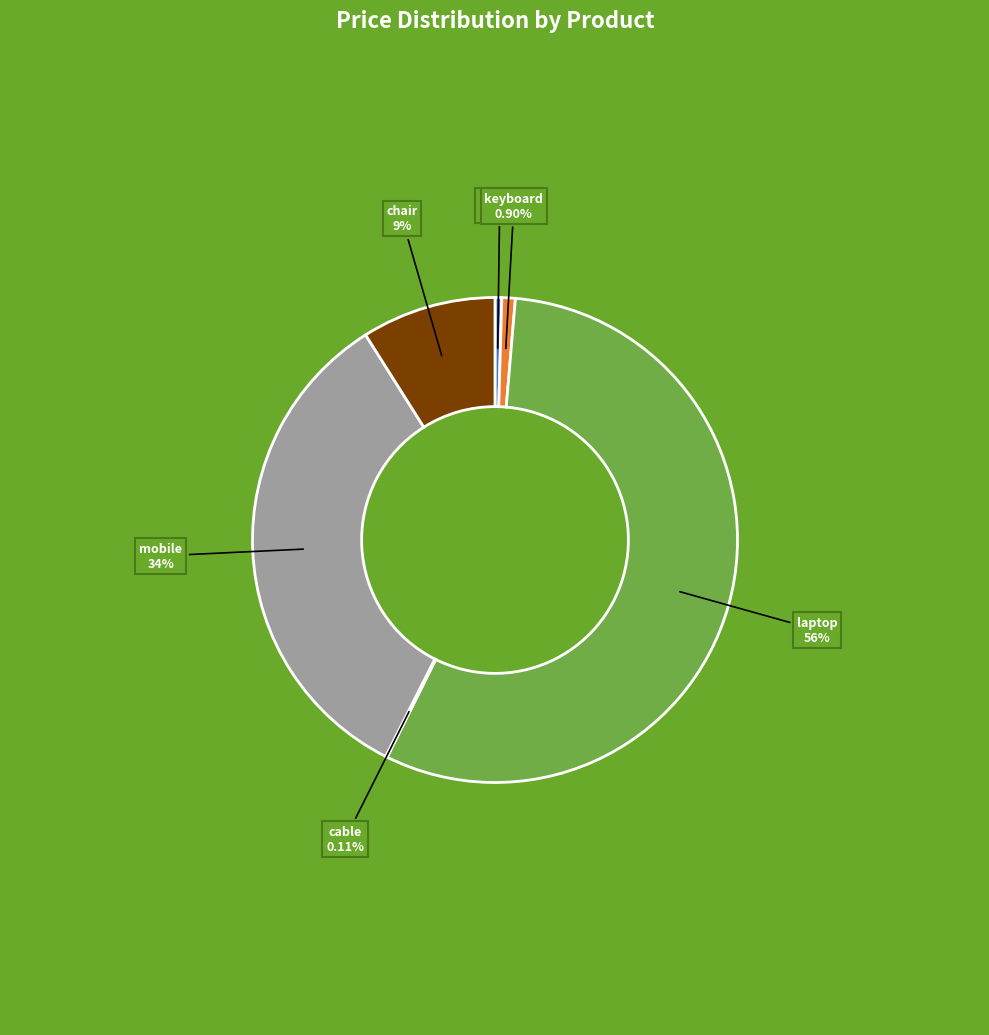

Does any single category account for the majority?

Yes